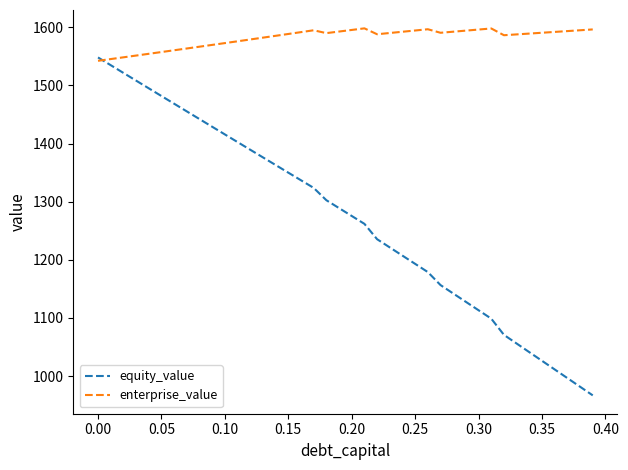

List the series in order of their peak value, highest first.

enterprise_value, equity_value